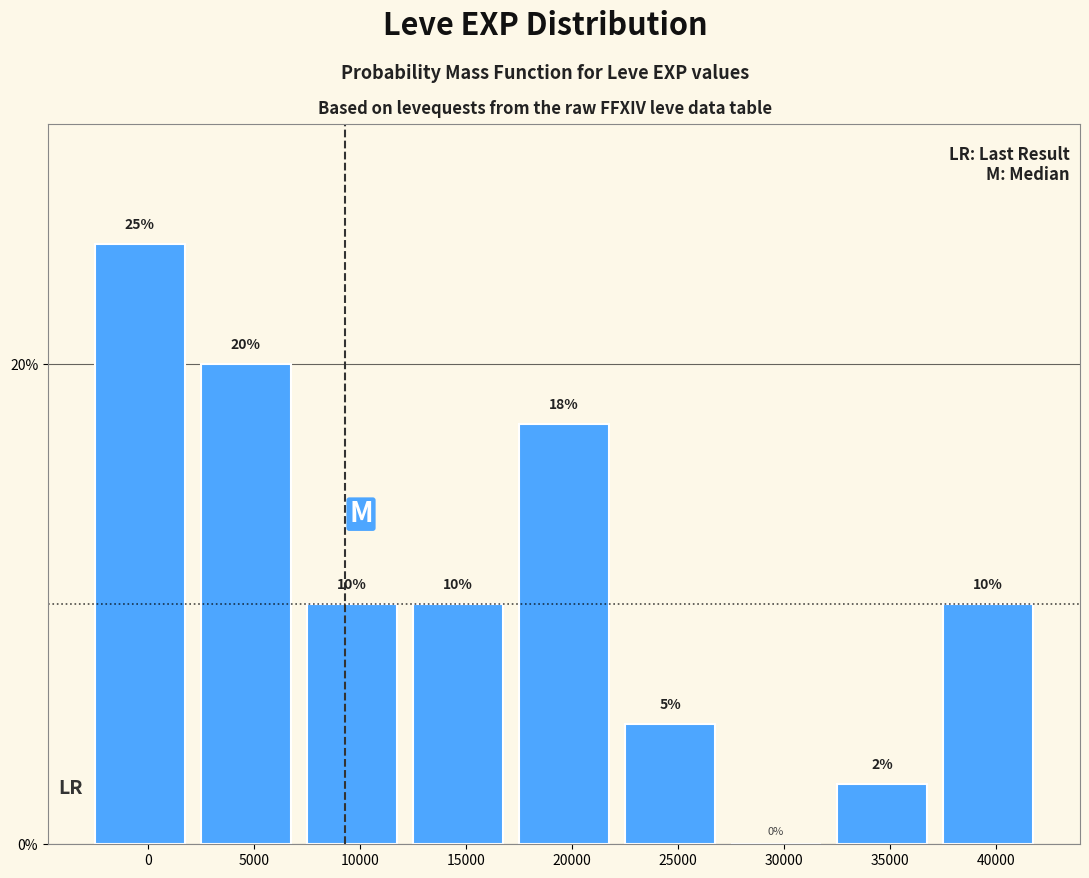

What value does the data have at 25000?

5.0